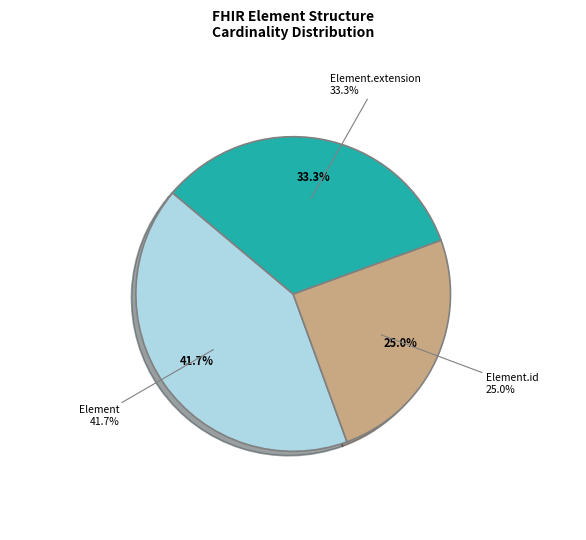

How many segments does this pie chart have?

3